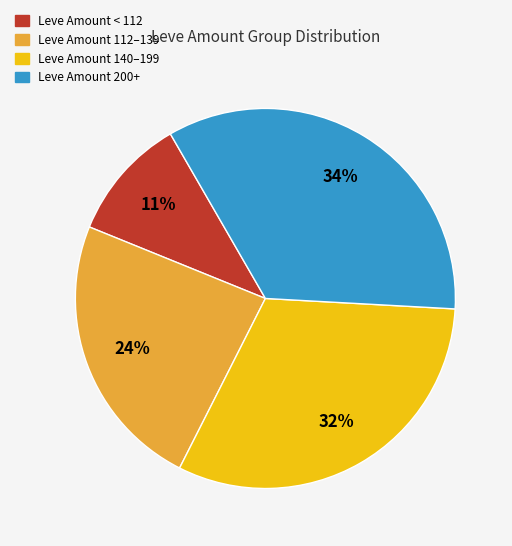

Is there a majority slice in this chart?

No